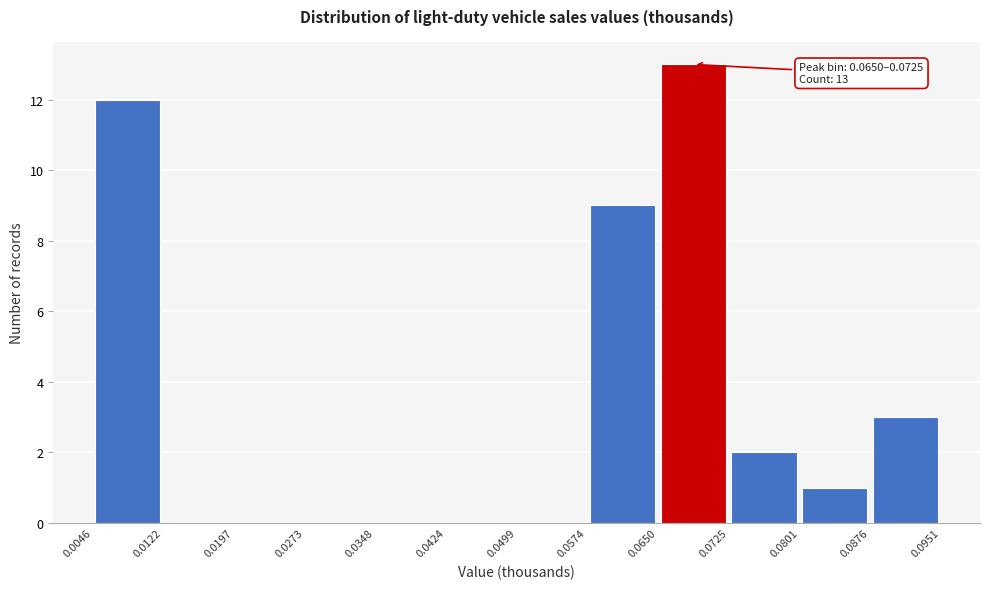

Over which range of the x-axis is the bar tallest?

0.0650 to 0.0725